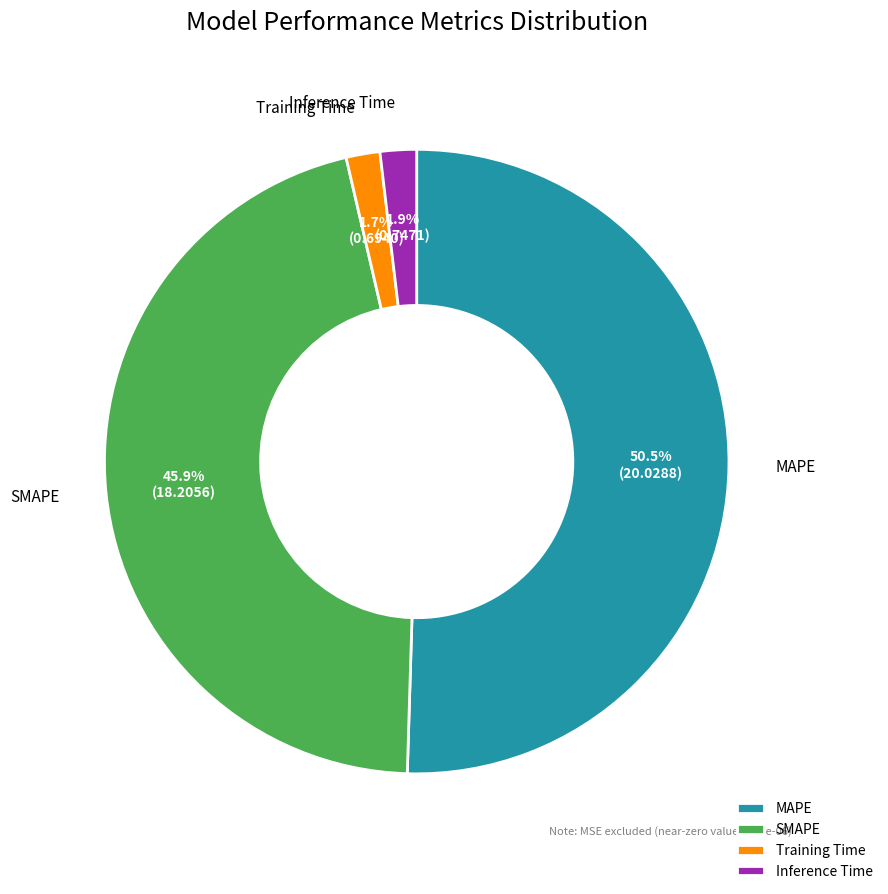

How many slices are in this pie chart?

4